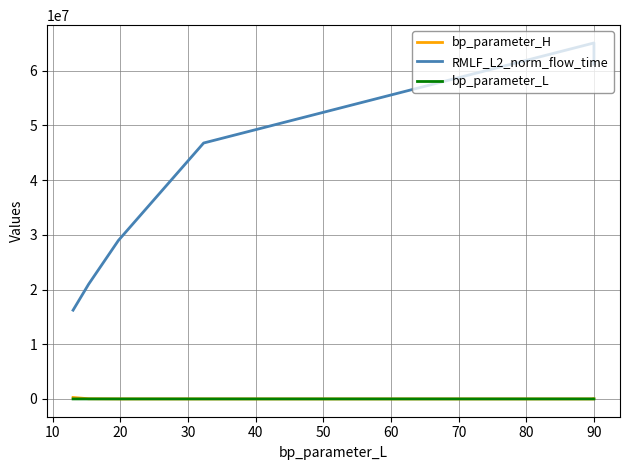

How many data points does each series have?

7